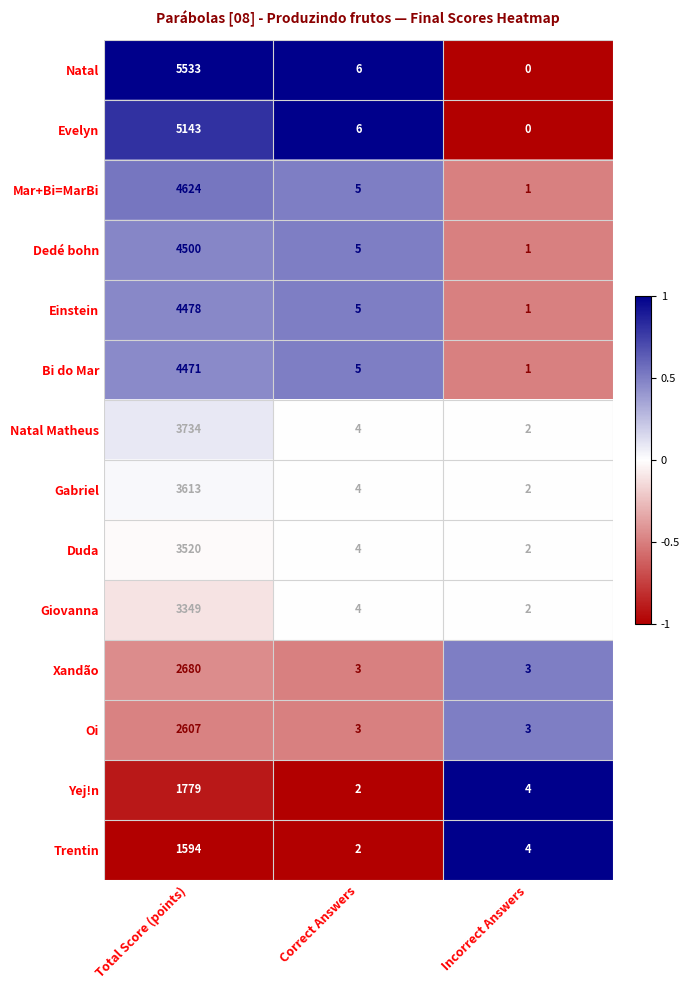

What is the average value of the Mar+Bi=MarBi series?

1543